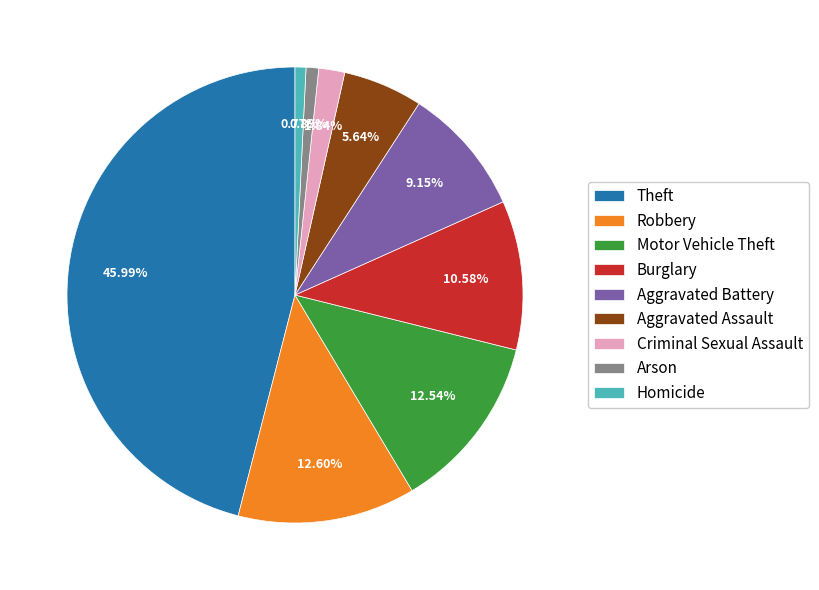

What is the ratio of the value at Arson to the value at Burglary?

0.1